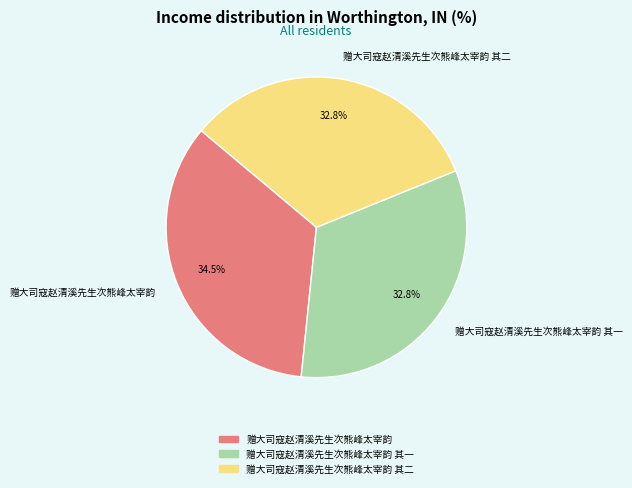

Combined, do 赠大司寇赵清溪先生次熊峰太宰韵 其二 and 赠大司寇赵清溪先生次熊峰太宰韵 其一 account for over 50%?

Yes